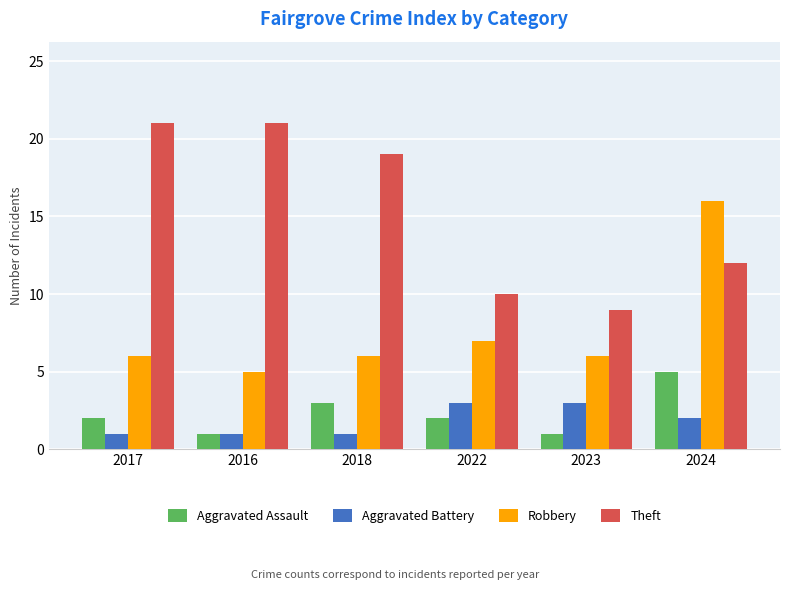

What is the total value across all series at 2017?

30